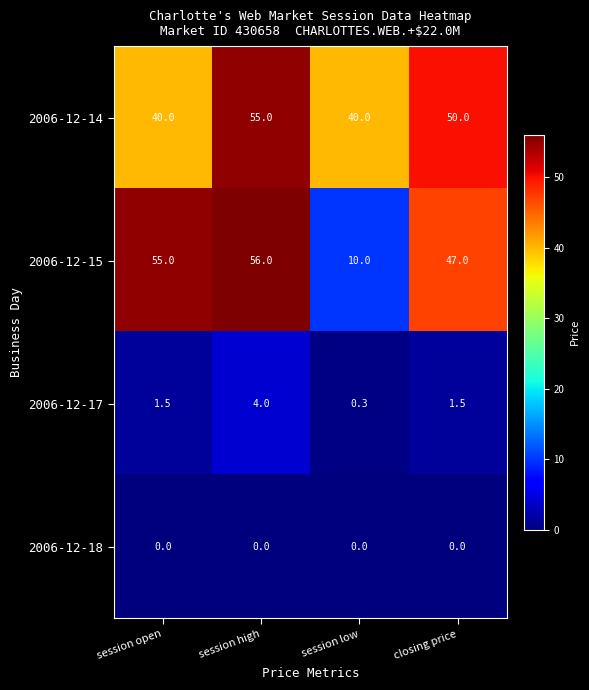

Is it true that 2006-12-15 equals 15.6 at closing price?

False